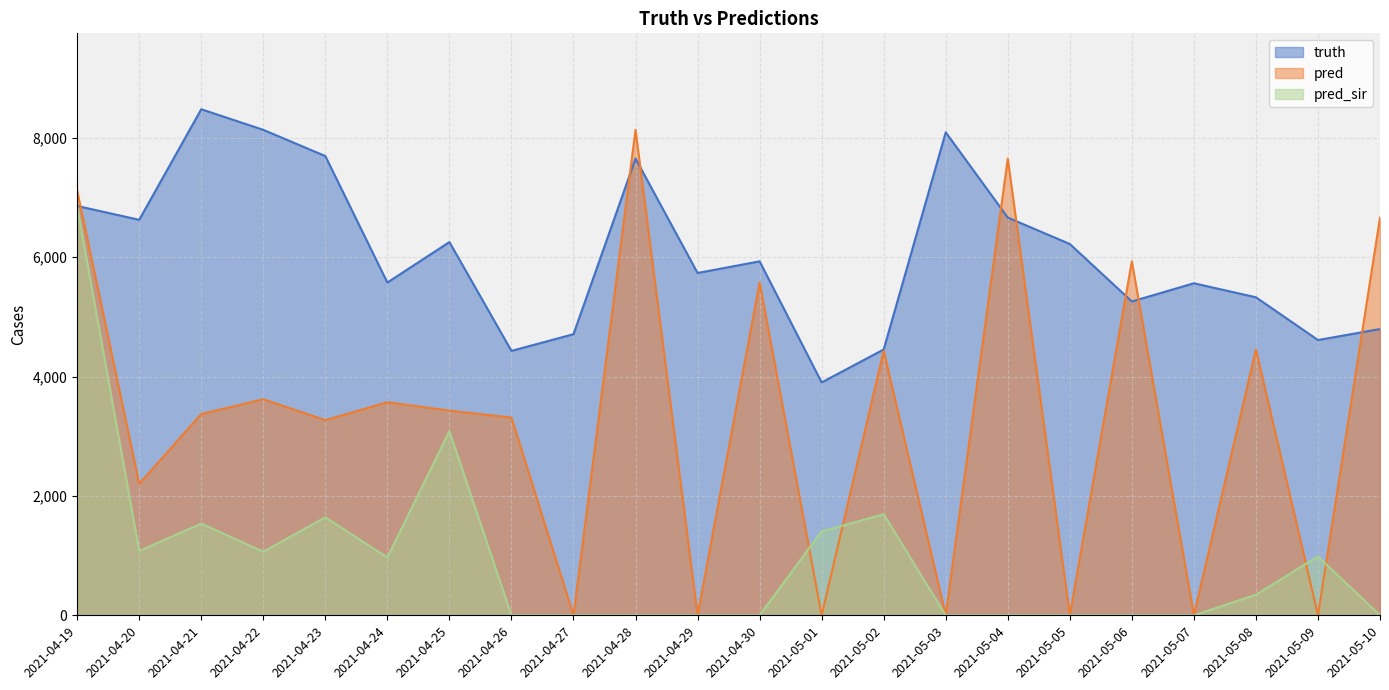

True or false: pred_sir and truth cross at least once.

False